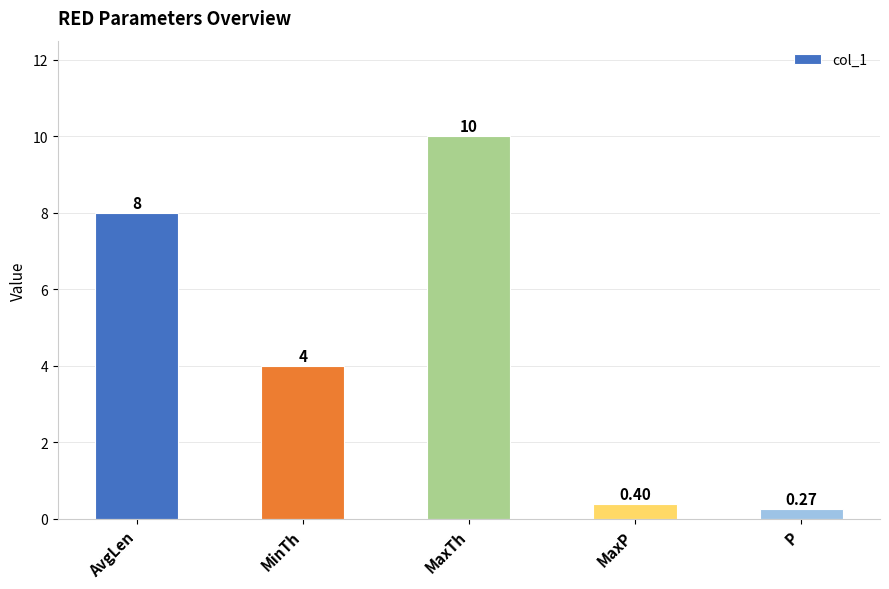

What is the label of the 4th bar from the right?

MinTh